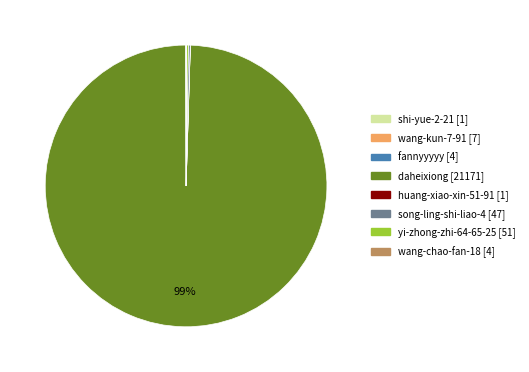

To the nearest percent, what is the average slice percentage?

12%